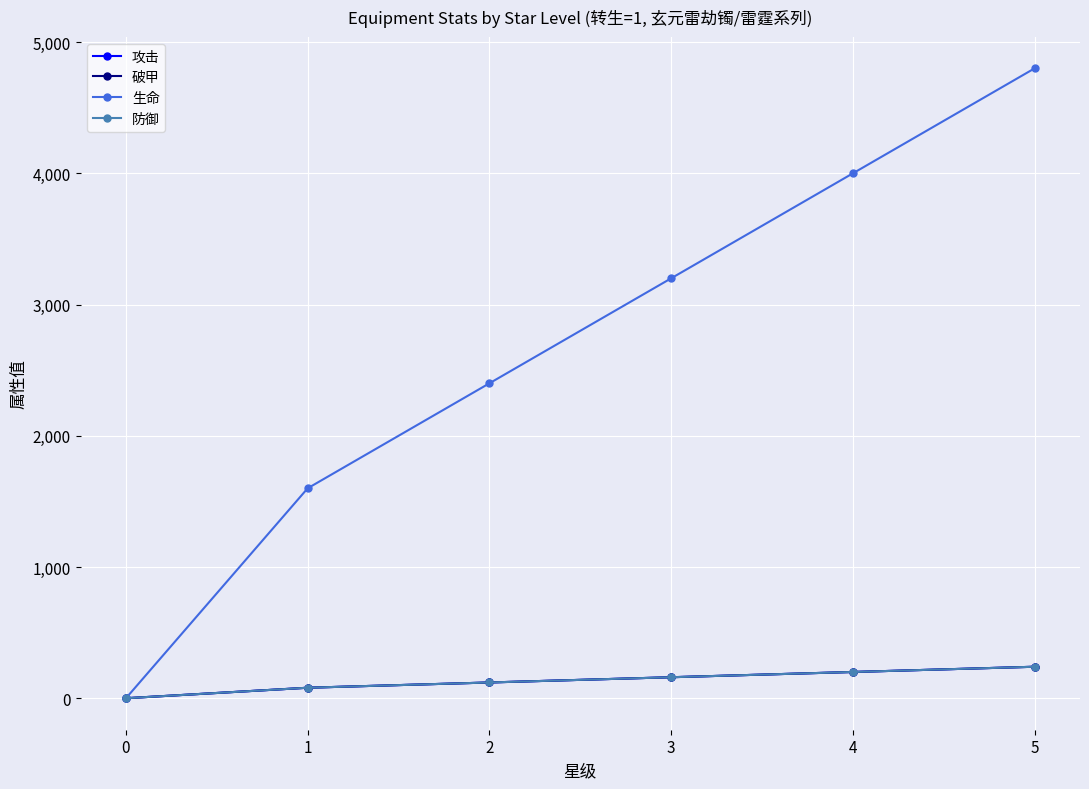

What is the sum of the 攻击 values at 3 and 5?

400